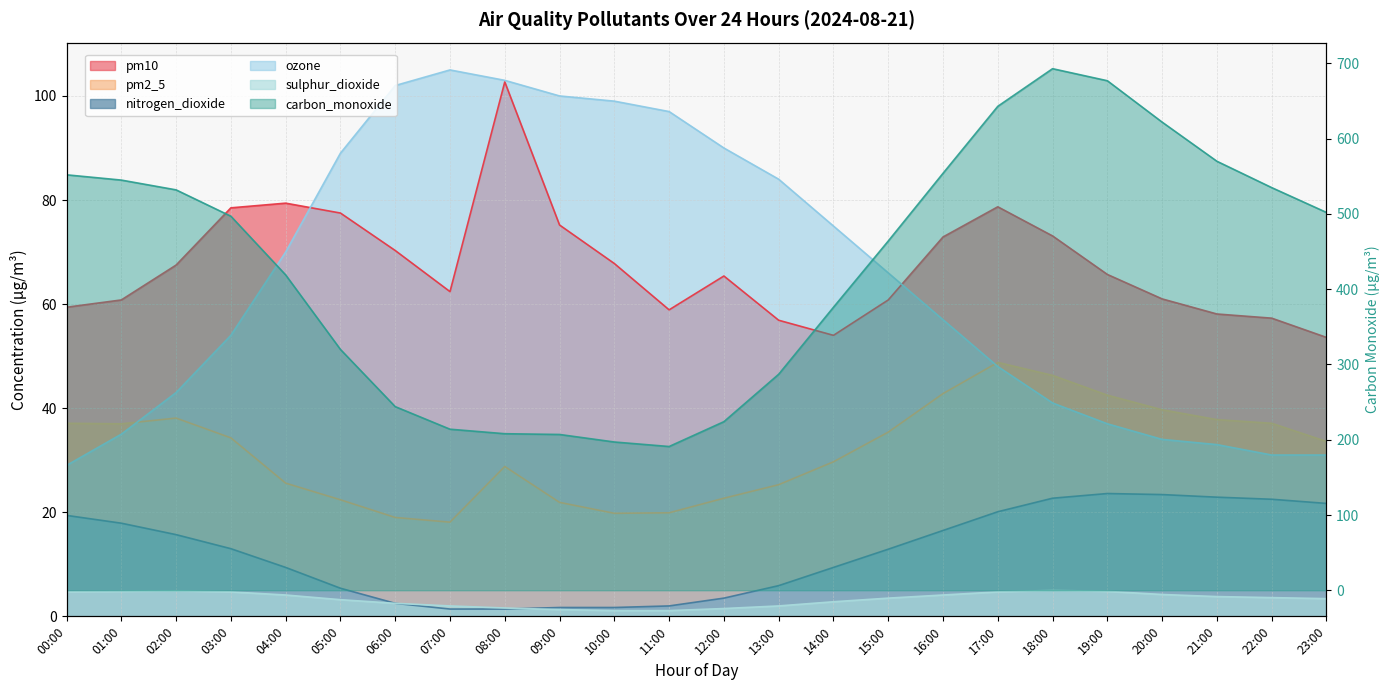

At which category does the chart reach its peak across all series?

18:00